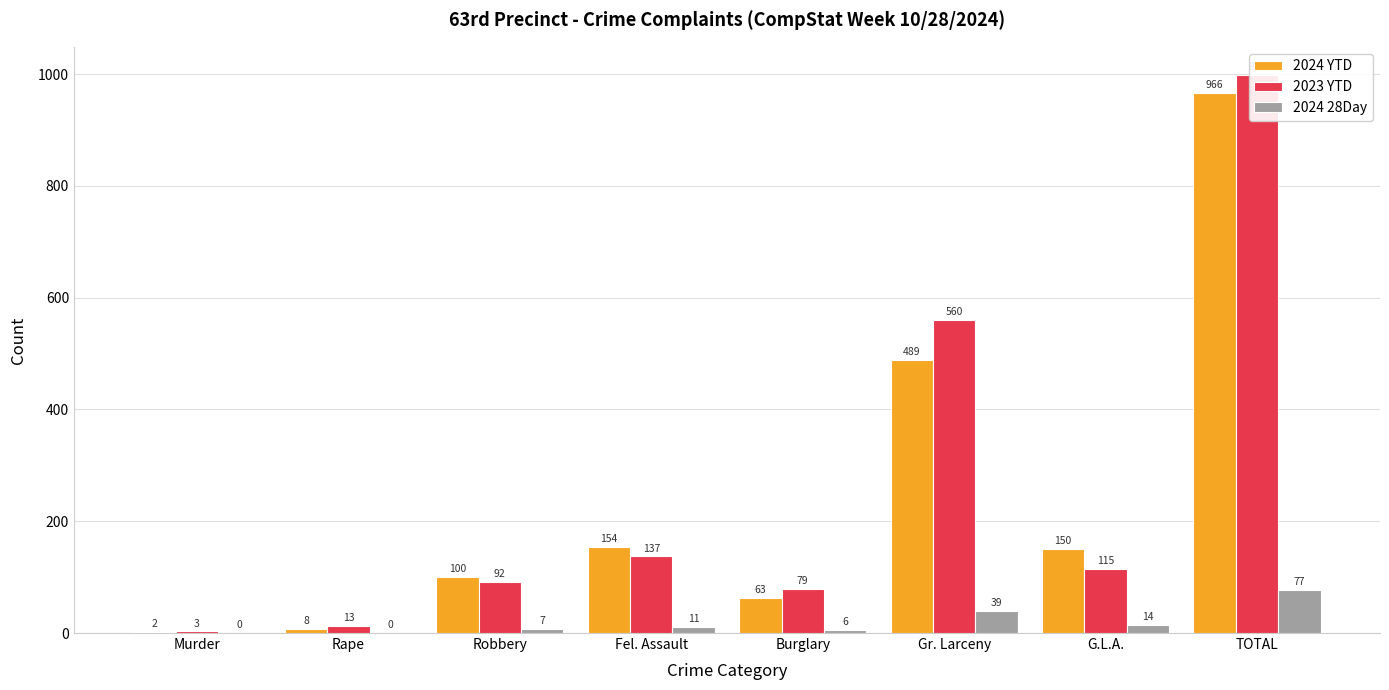

Is the value of 2024 YTD at Robbery greater than the value of 2024 28Day at TOTAL?

Yes